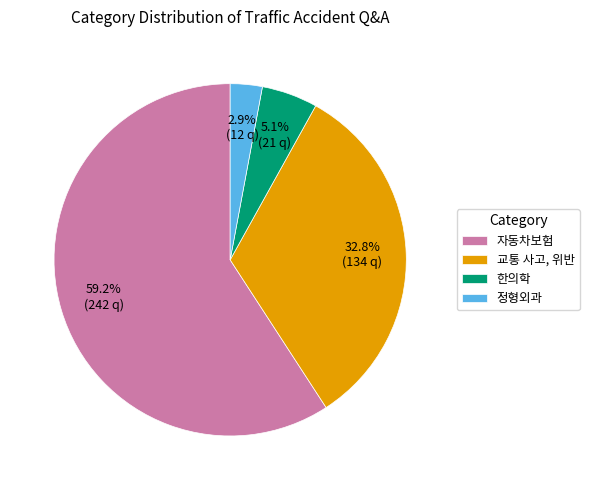

How many slices are in this pie chart?

4